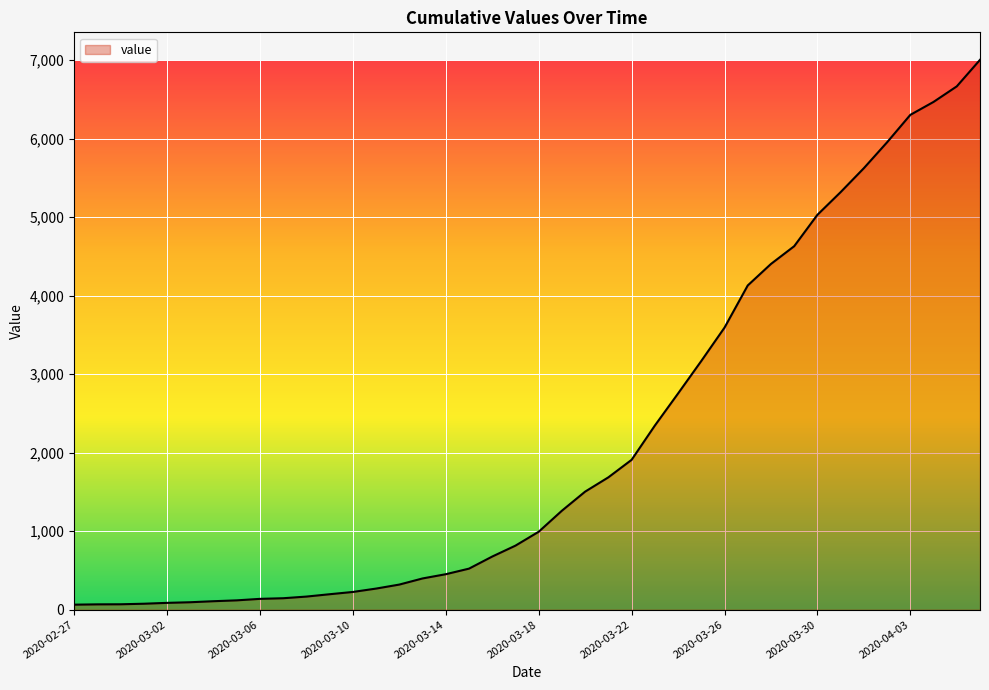

What is the maximum value shown in the chart?

7004